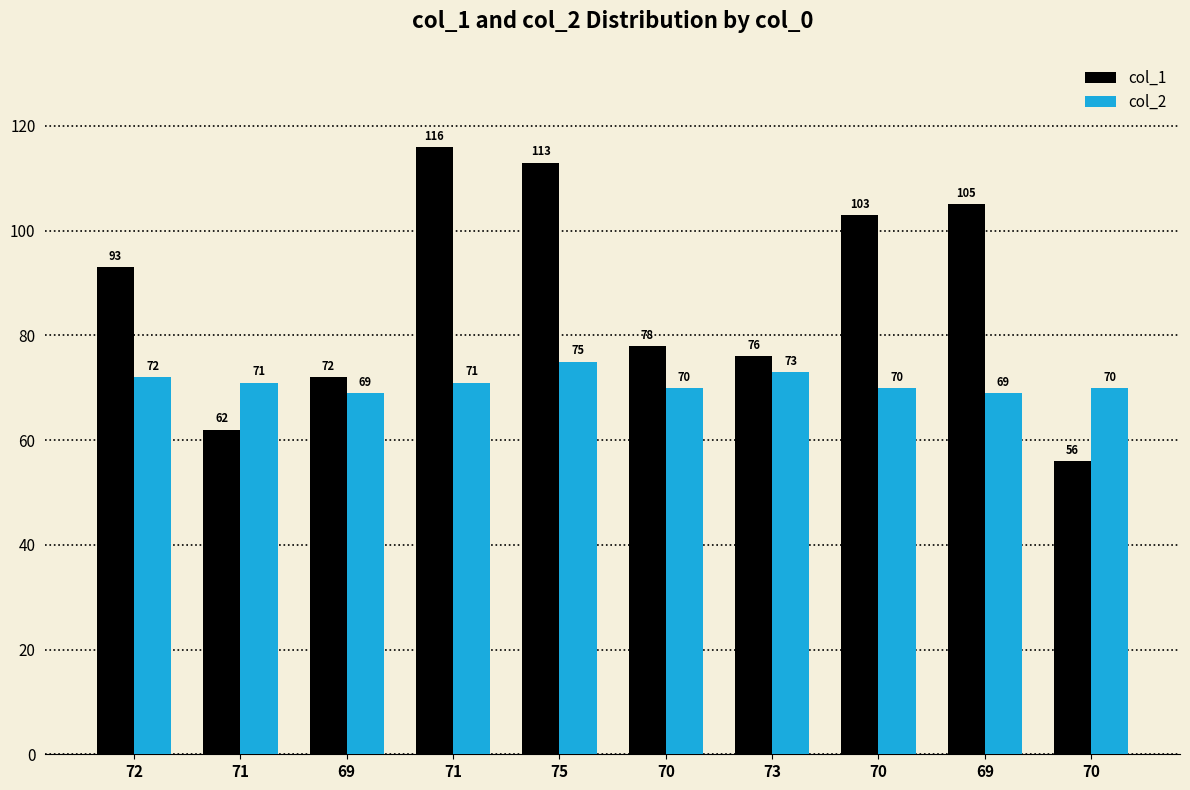

What is the difference between the col_2 values at 71 and 70?

1